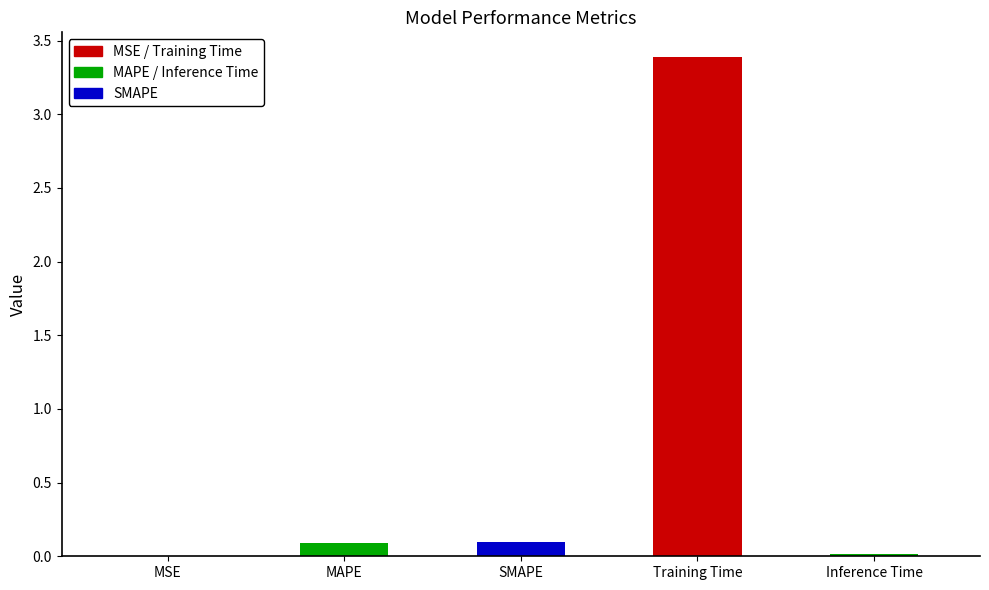

The chart shows a value of 0.1 at MAPE. True or false?

True